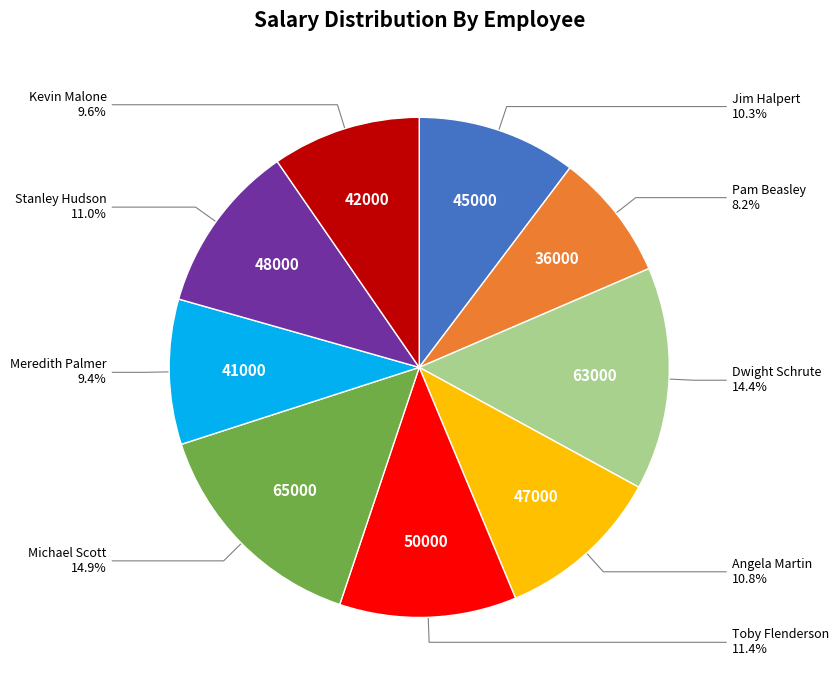

Does any single category account for the majority?

No